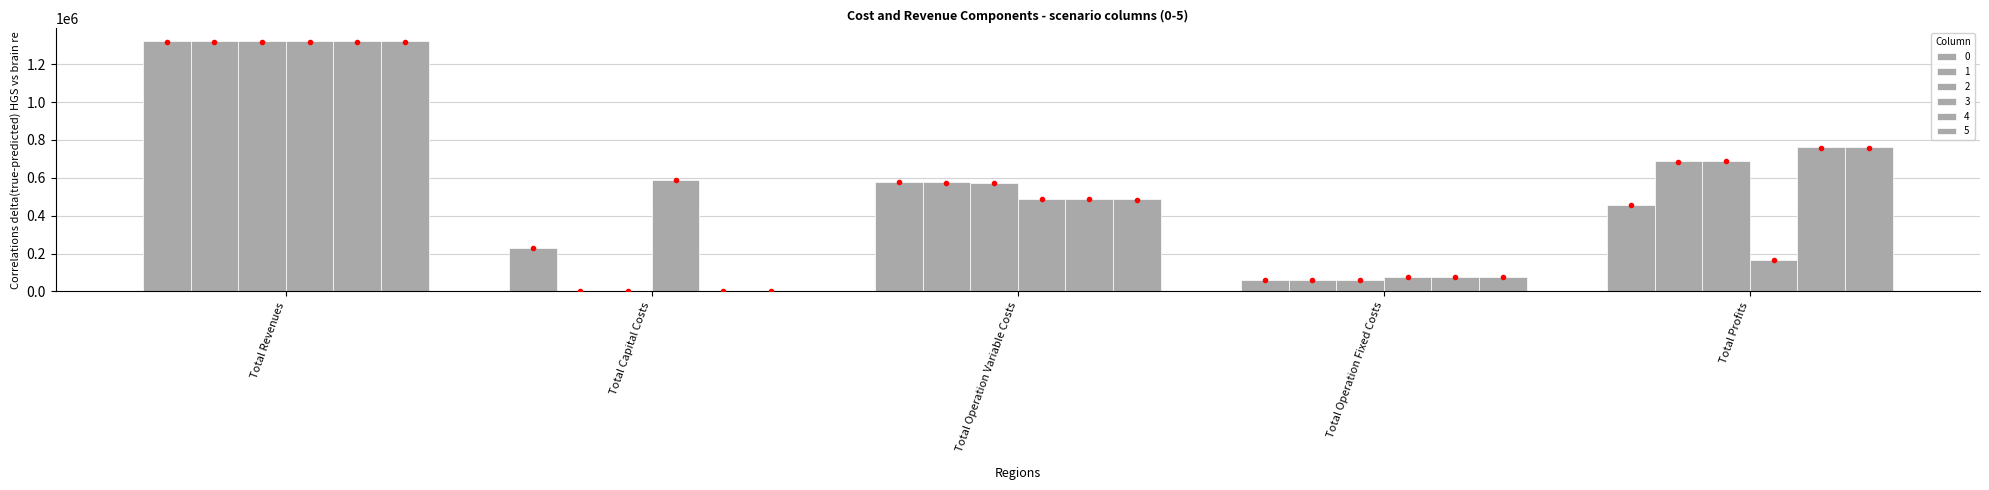

How many values in the 3 series exceed 489727?

3